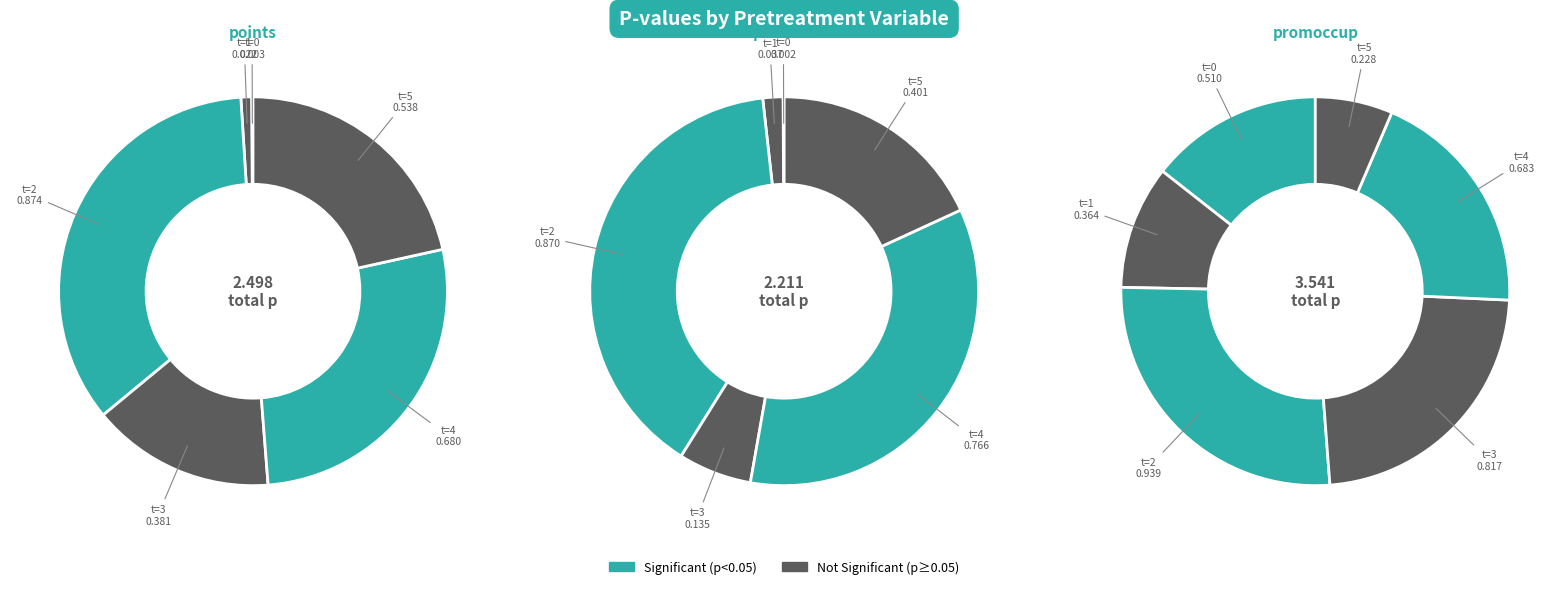

Which has a higher value, promoccup_ant_1 or points_ant_0?

promoccup_ant_1